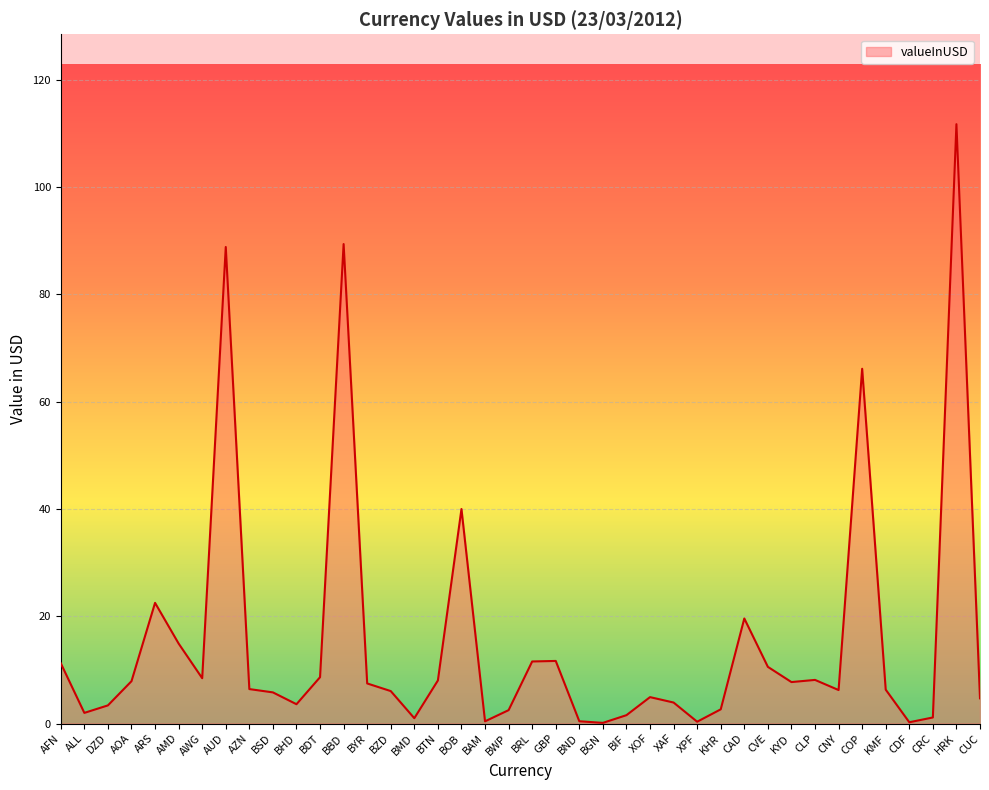

What position from the right is AFN?

40